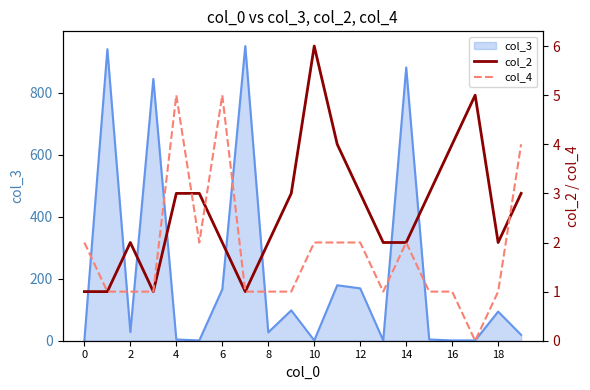

How many values in the col_2 series exceed 3?

4